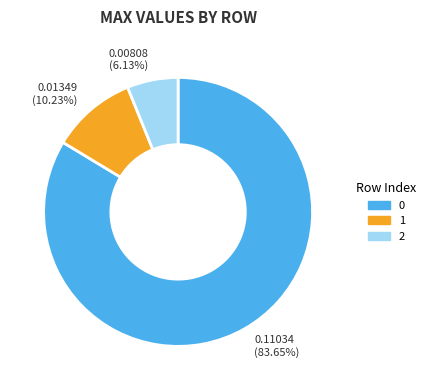

The 1 slice represents 16% of the pie. True or false?

False